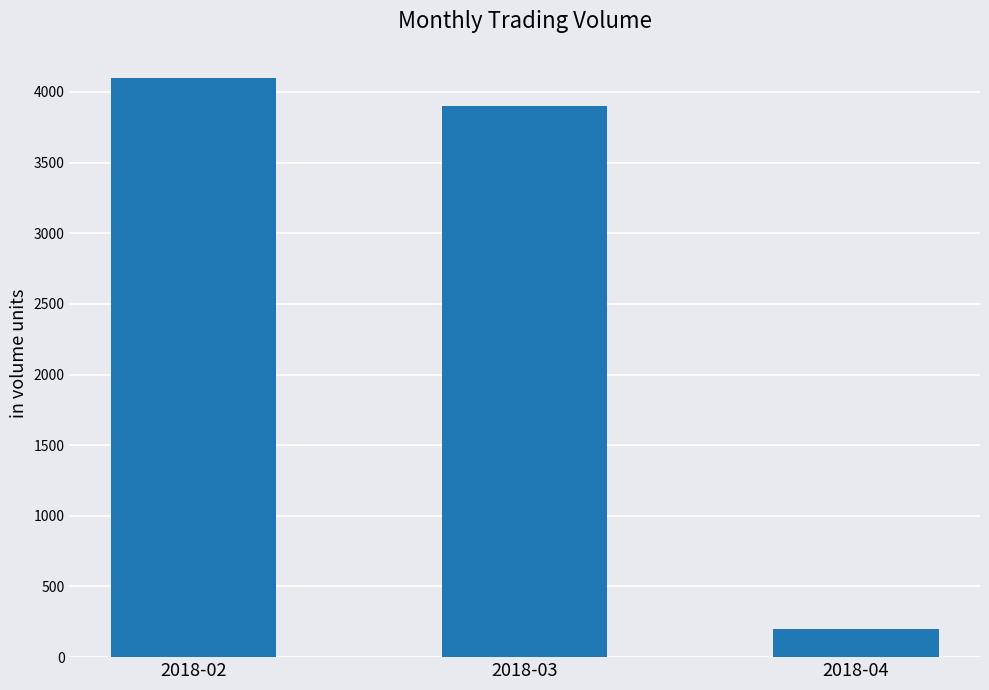

Does the chart contain stacked bars?

No